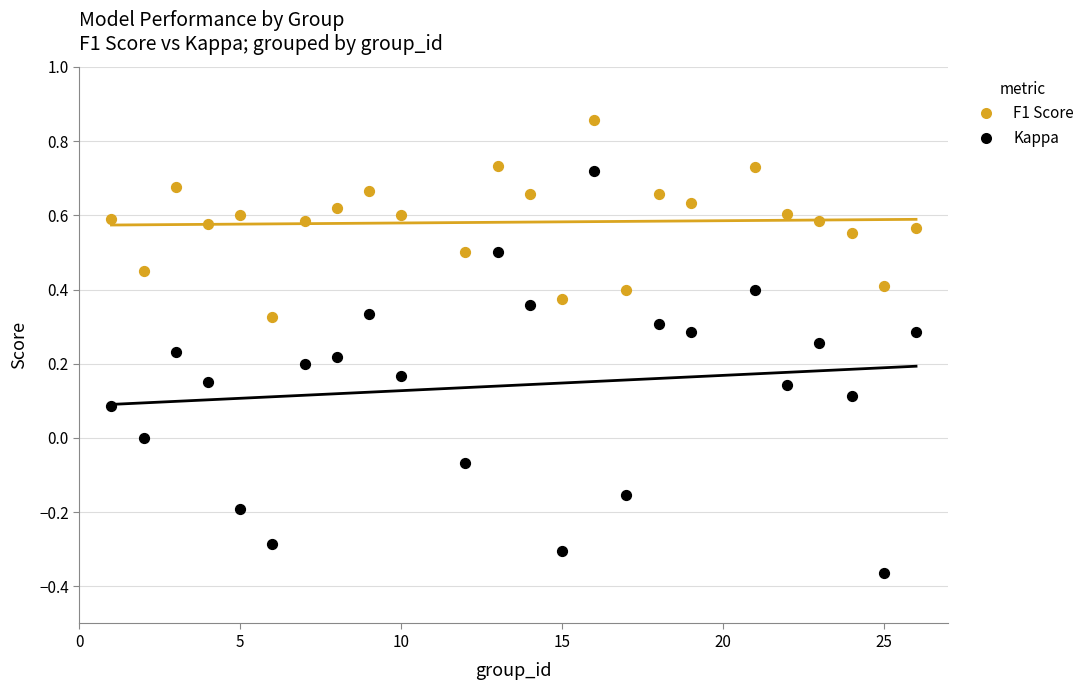

Which series contains the lowest Y value?

Kappa